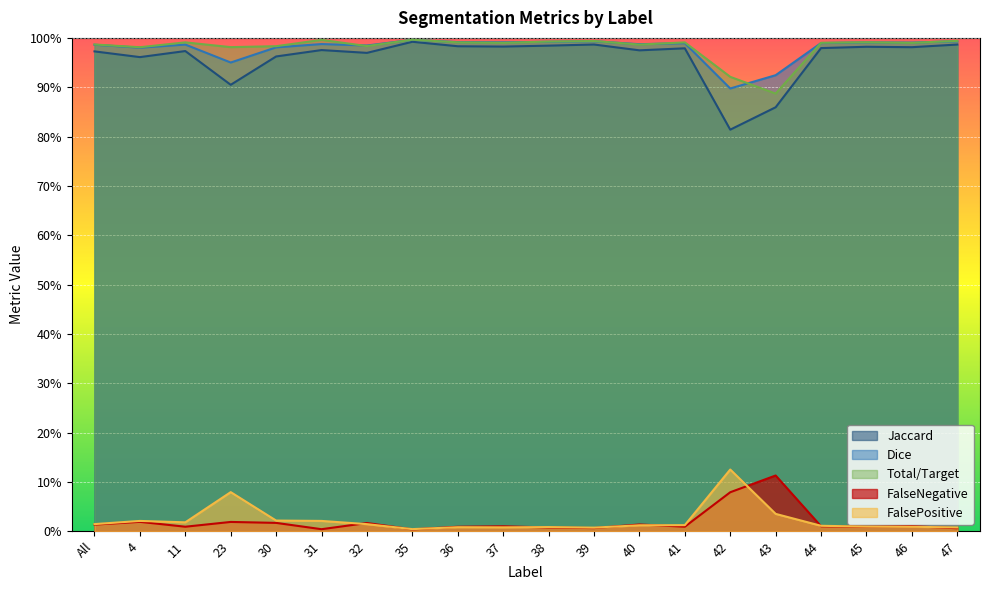

The value of FalseNegative at 47 is 0.0. True or false?

True